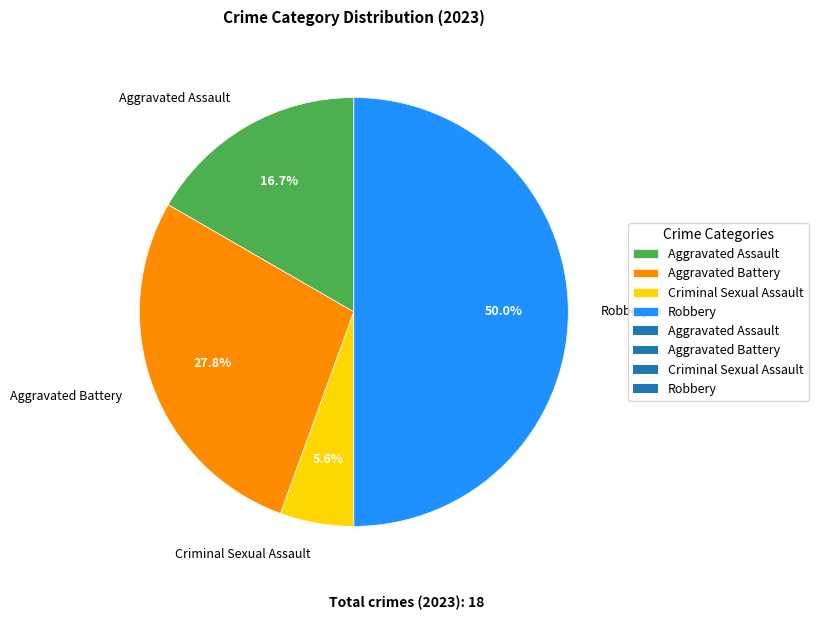

What percentage is the Aggravated Assault slice, to the nearest percent?

17%